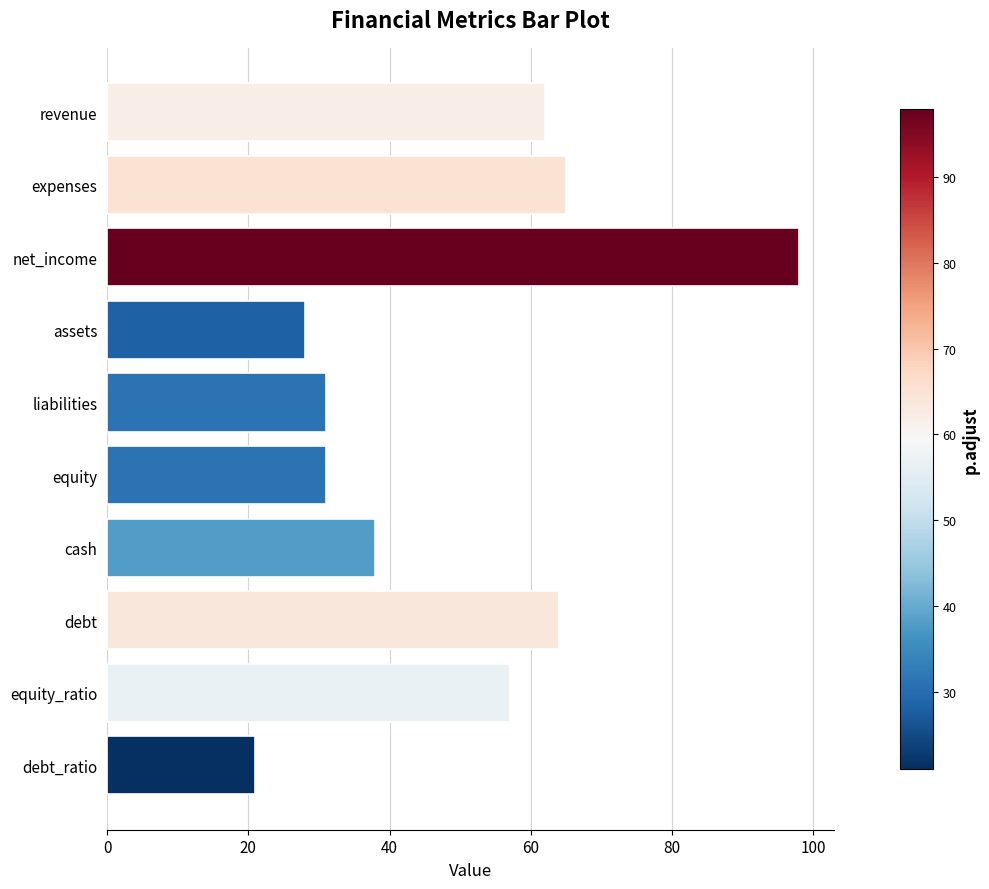

What is the label of the 3rd bar from the bottom?

debt